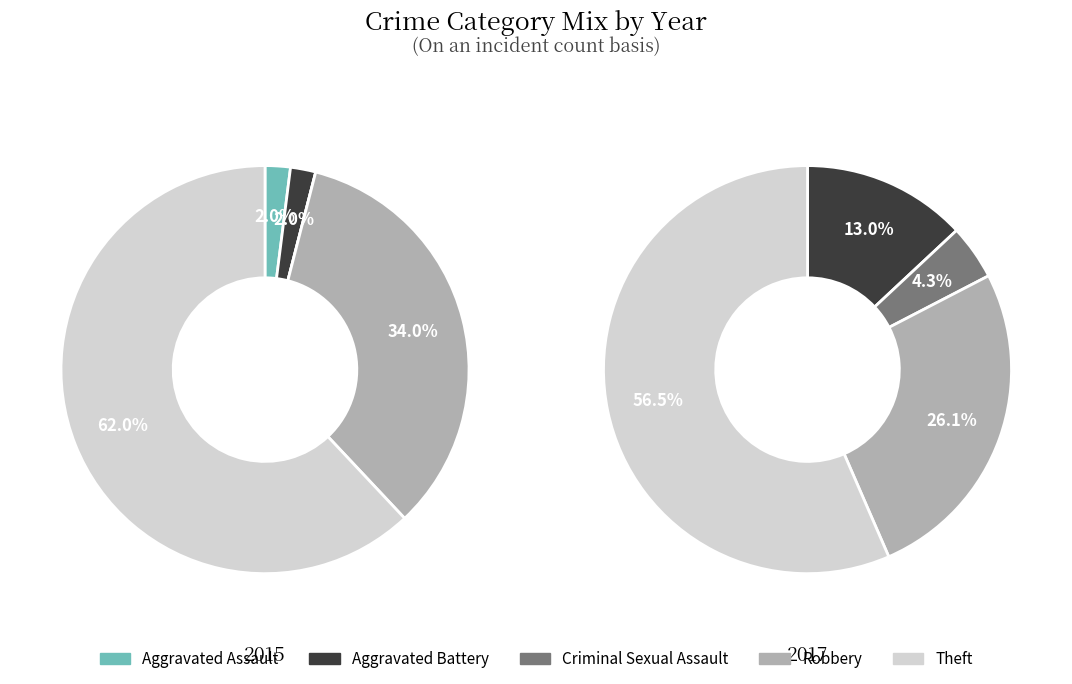

How much of the chart is everything except Aggravated Assault?

98.0%